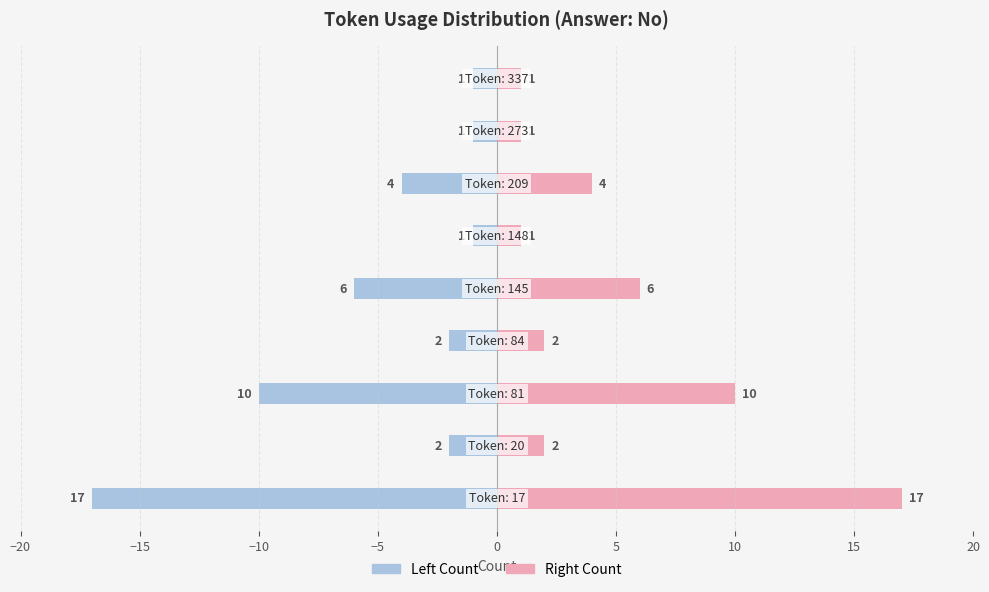

Rank the series by their average value, from highest to lowest.

Count (right), Count (left)